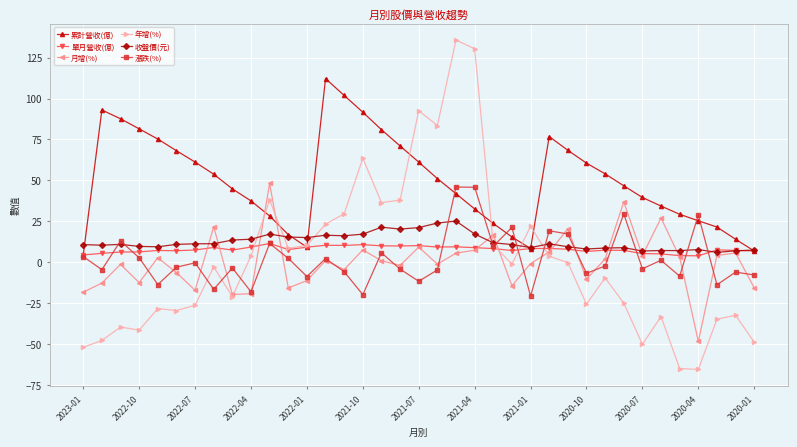

Which series has the largest total across all categories?

累計營收(億)